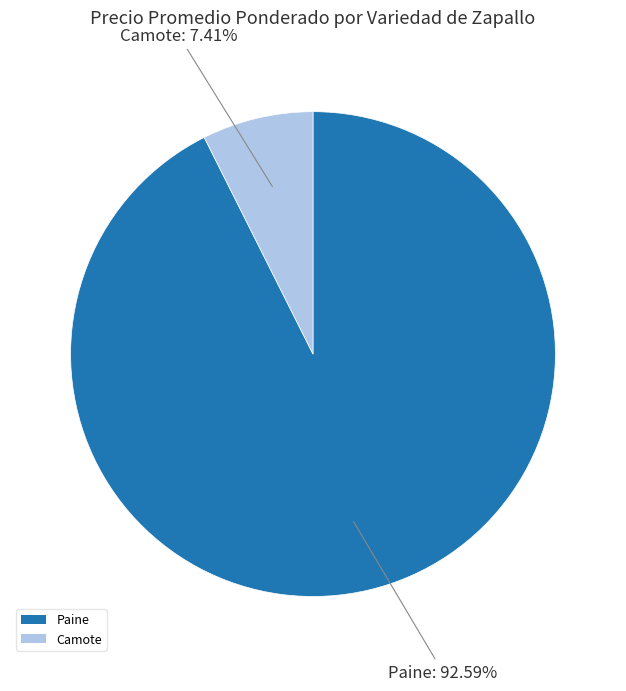

Rank the categories by value from lowest to highest.

Camote, Paine